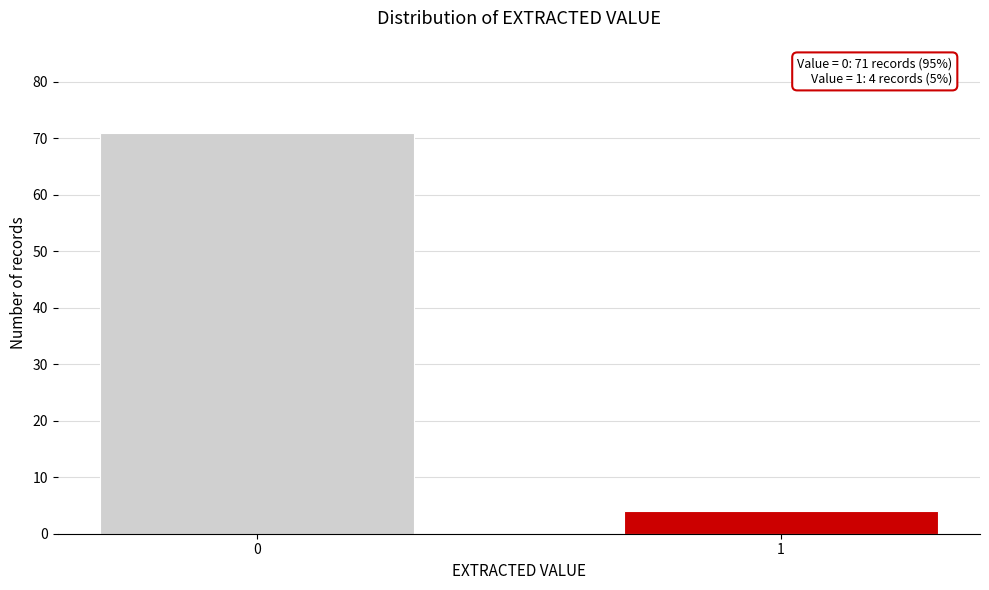

Reading right to left, what are all the values shown in this chart?

1=4	0=71